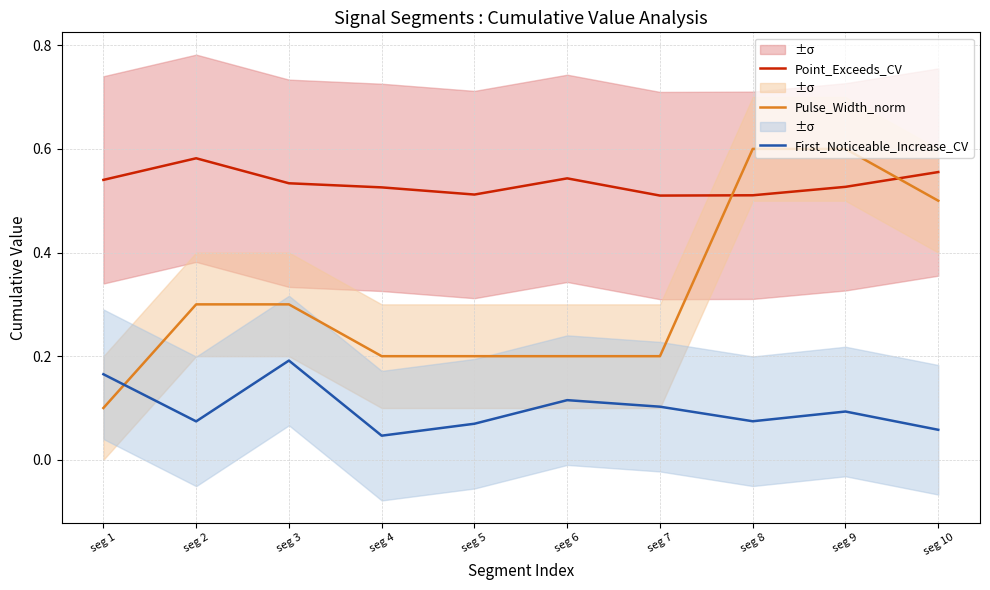

What is the sum of the Point_Exceeds_CV values at seg 3 and seg 7?

1.0